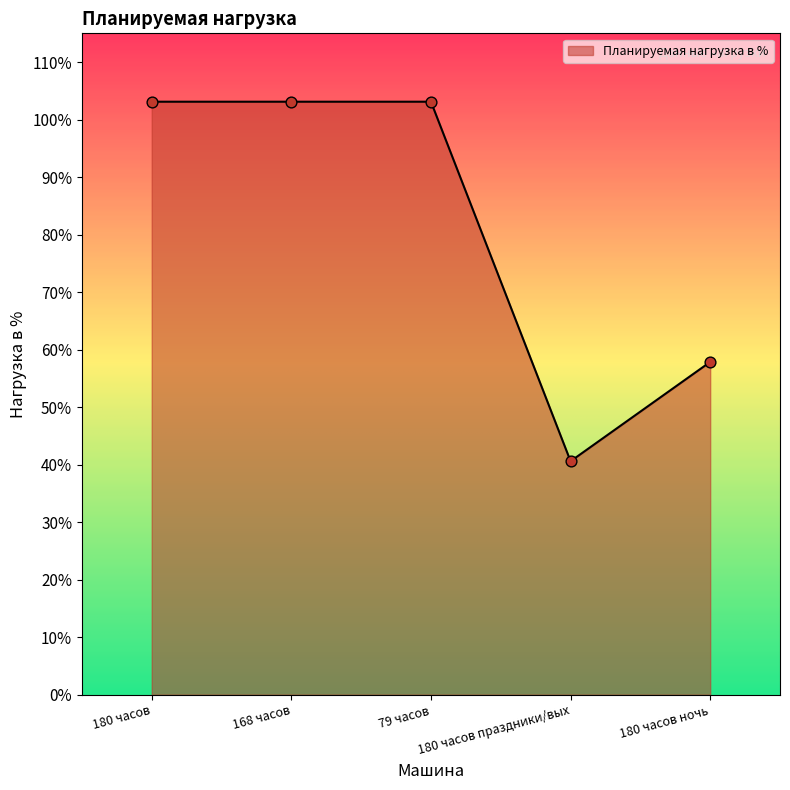

Which has a higher value, 79 часов or 180 часов ночь?

79 часов